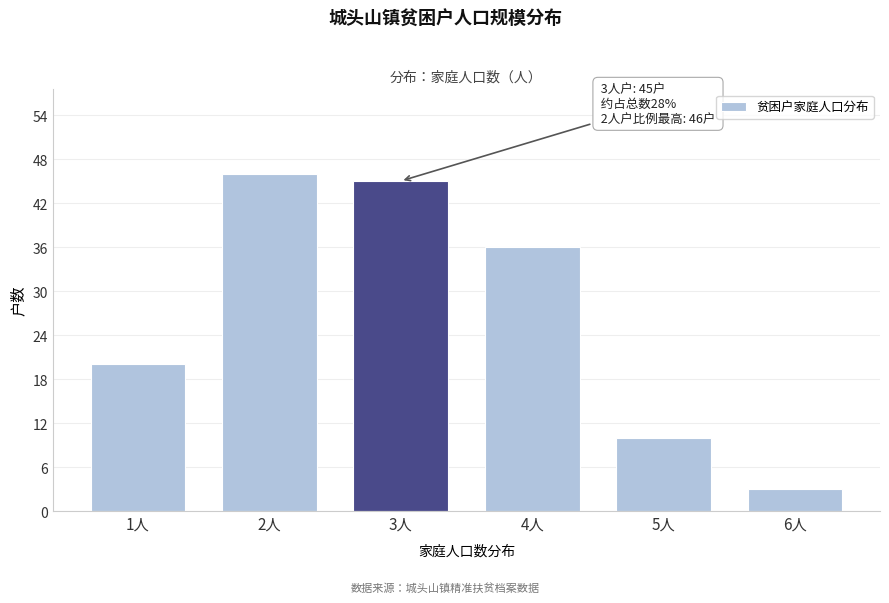

Reading left to right, list all the values displayed in this chart.

20	46	45	36	10	3